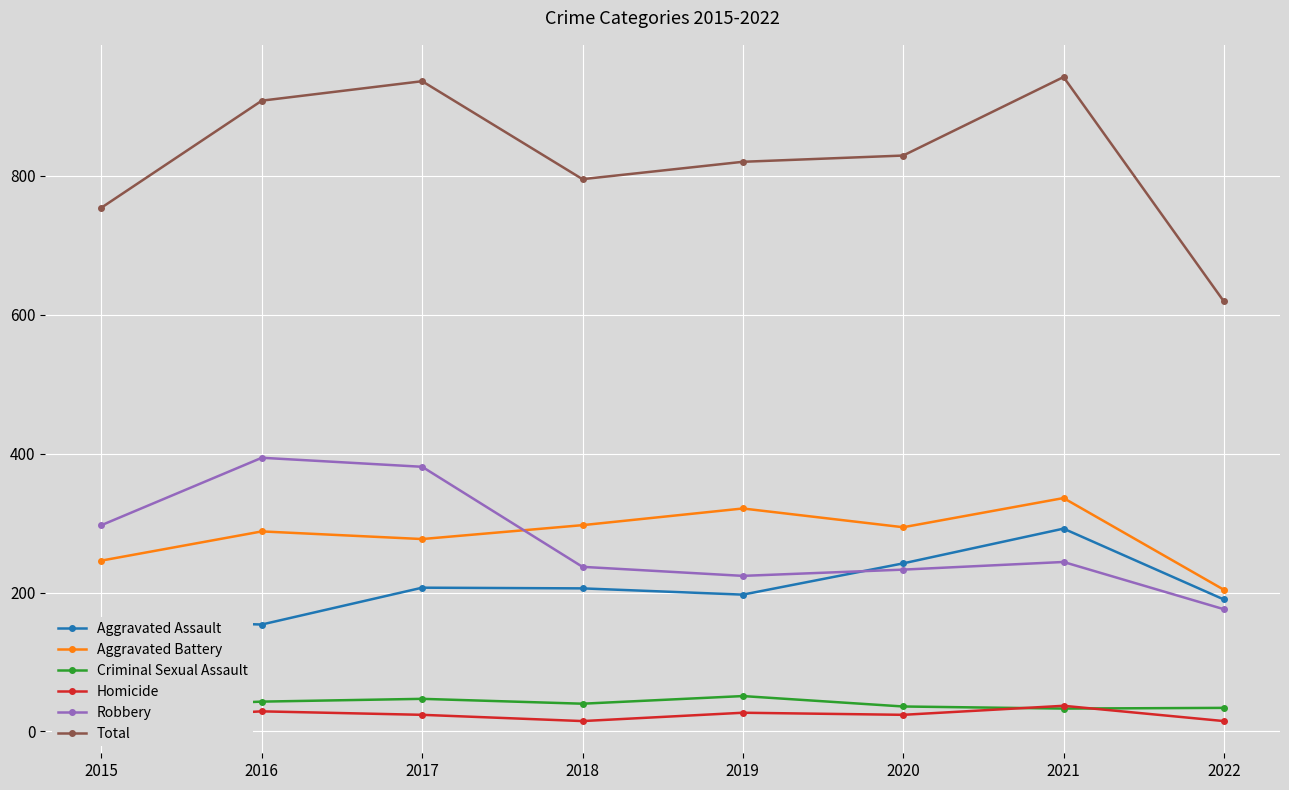

Is it true that Aggravated Assault equals 323 at 2022?

False